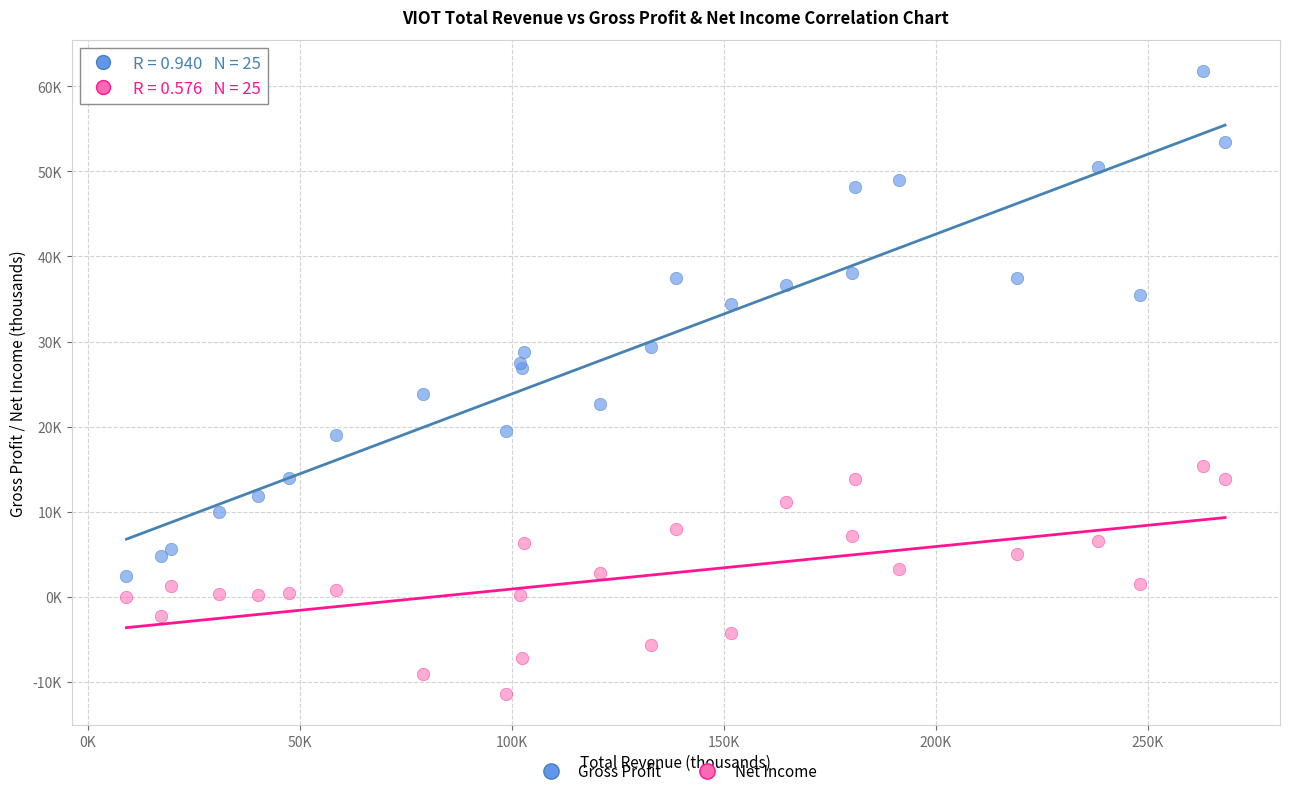

Which series reaches the minimum Y coordinate?

Net Income